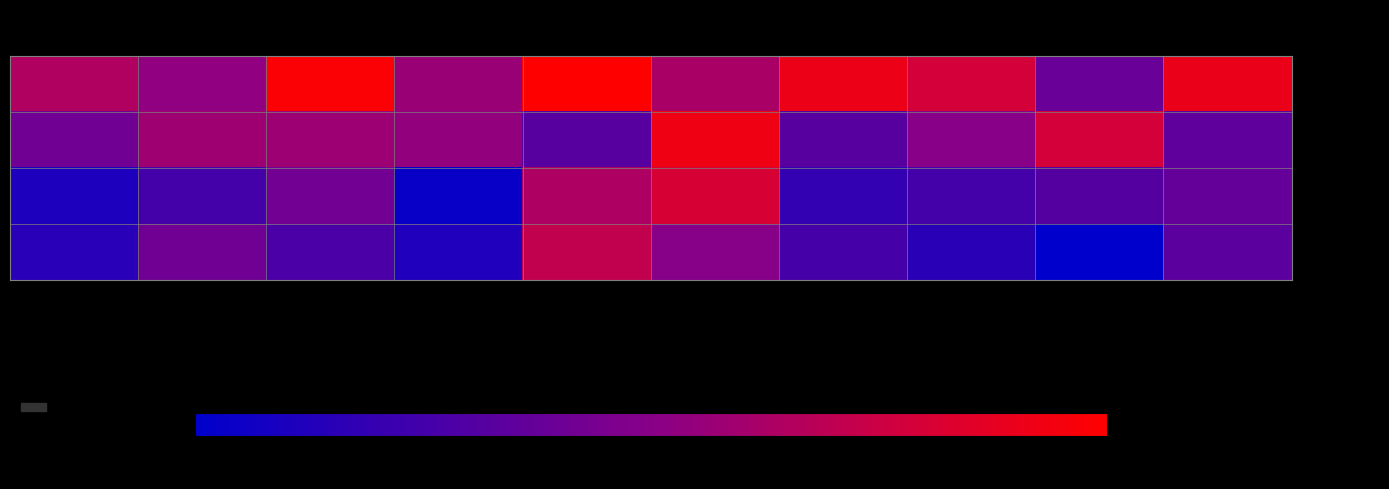

Reading left to right, transcribe all the data shown in this chart.

traingd rep1: Run 1=0.1	Run 2=0.1	Run 3=0.1	Run 4=0.1	Run 5=0.1	Run 6=0.1	Run 7=0.1	Run 8=0.1	Run 9=0.1	Run 10=0.1
traingd rep2: Run 1=0.1	Run 2=0.1	Run 3=0.1	Run 4=0.1	Run 5=0.1	Run 6=0.1	Run 7=0.1	Run 8=0.1	Run 9=0.1	Run 10=0.1
traingda rep3: Run 1=0.0	Run 2=0.1	Run 3=0.1	Run 4=0.0	Run 5=0.1	Run 6=0.1	Run 7=0.0	Run 8=0.1	Run 9=0.1	Run 10=0.1
traingda rep4: Run 1=0.0	Run 2=0.1	Run 3=0.1	Run 4=0.0	Run 5=0.1	Run 6=0.1	Run 7=0.1	Run 8=0.0	Run 9=0.0	Run 10=0.1